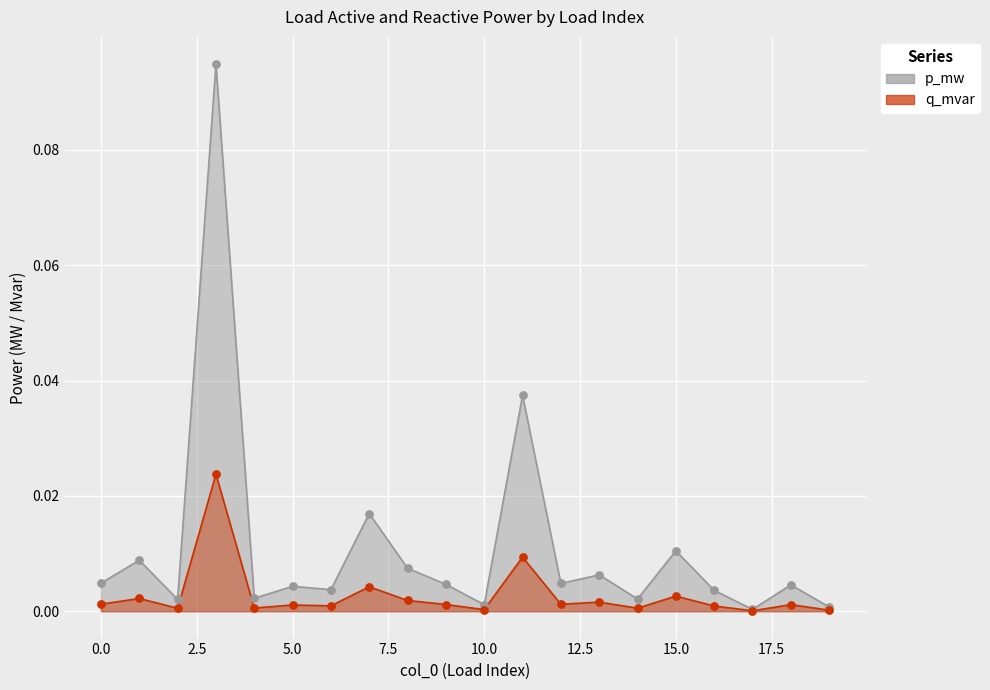

What are all the series names shown in the legend?

p_mw, q_mvar